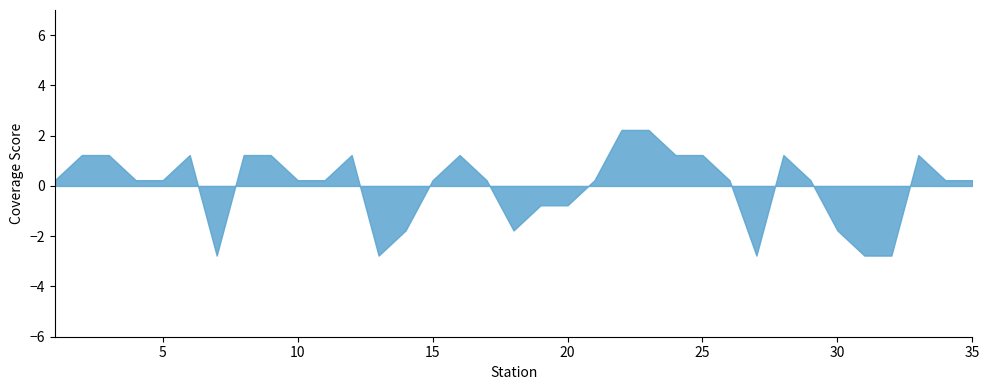

What is the smallest value displayed?

-2.8